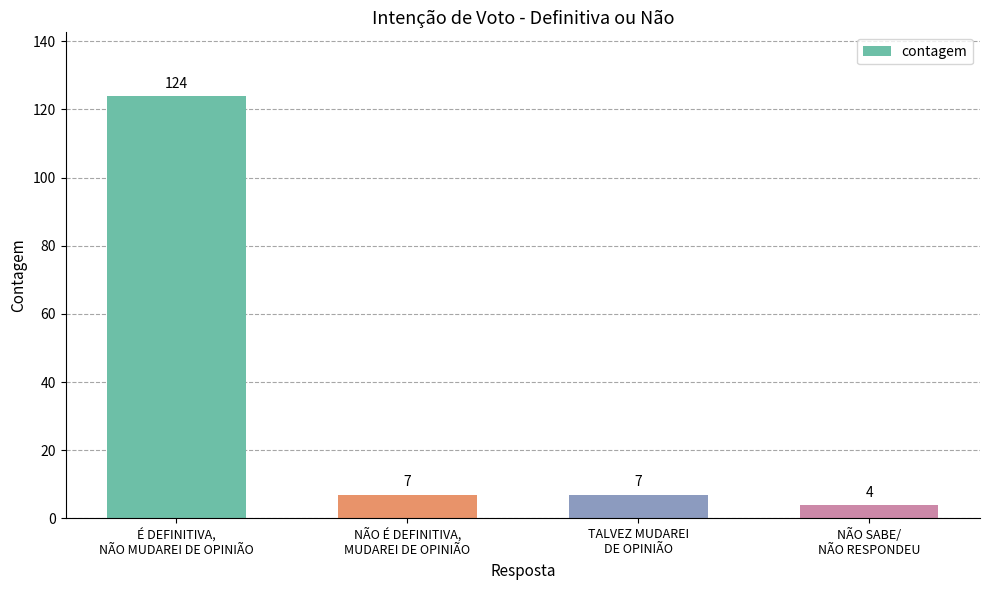

What is the difference between the values at NÃO SABE/
NÃO RESPONDEU and NÃO É DEFINITIVA,
MUDAREI DE OPINIÃO?

3